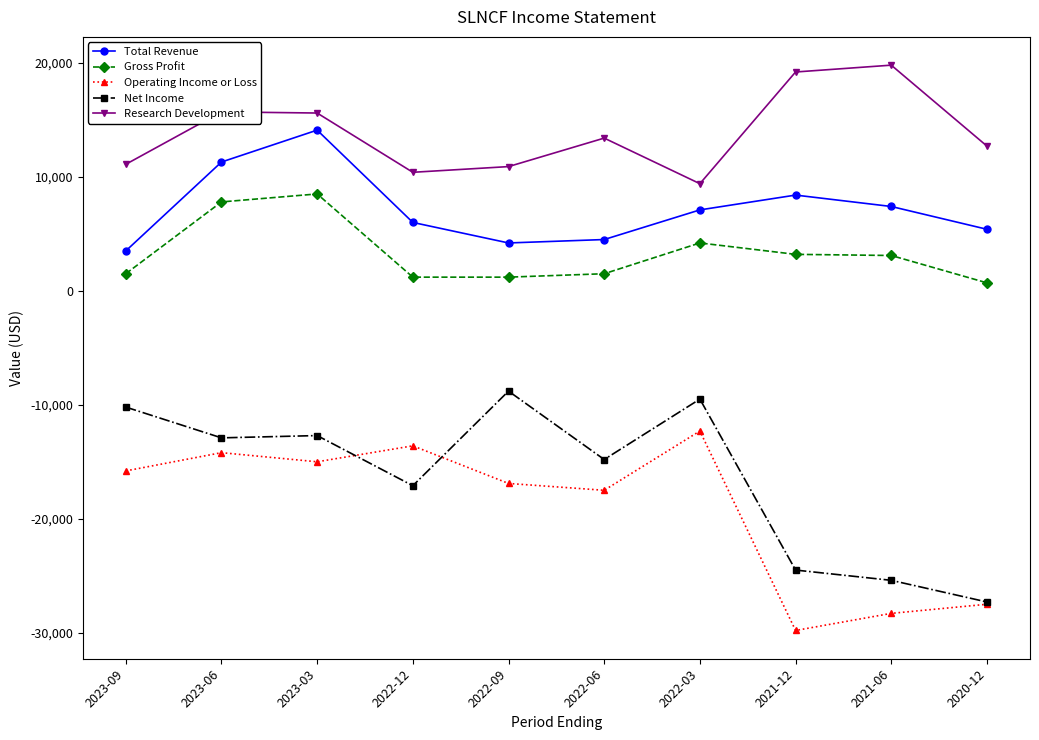

What is the average value of the Research Development series?

13820